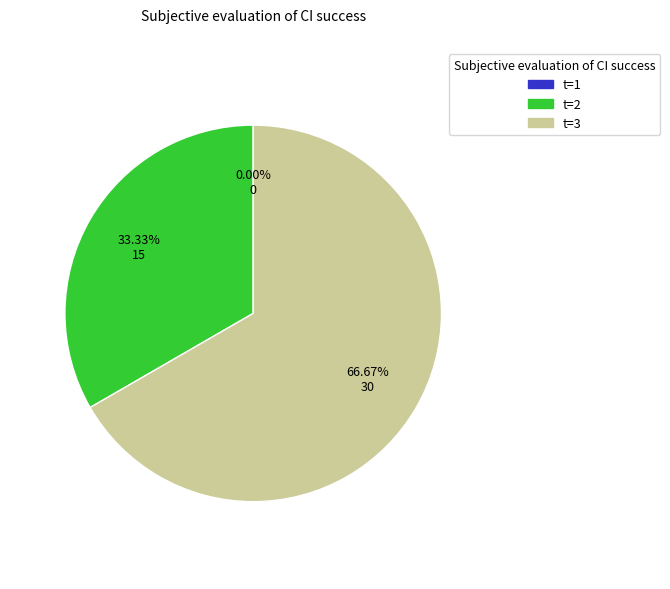

Which slice is the largest?

3